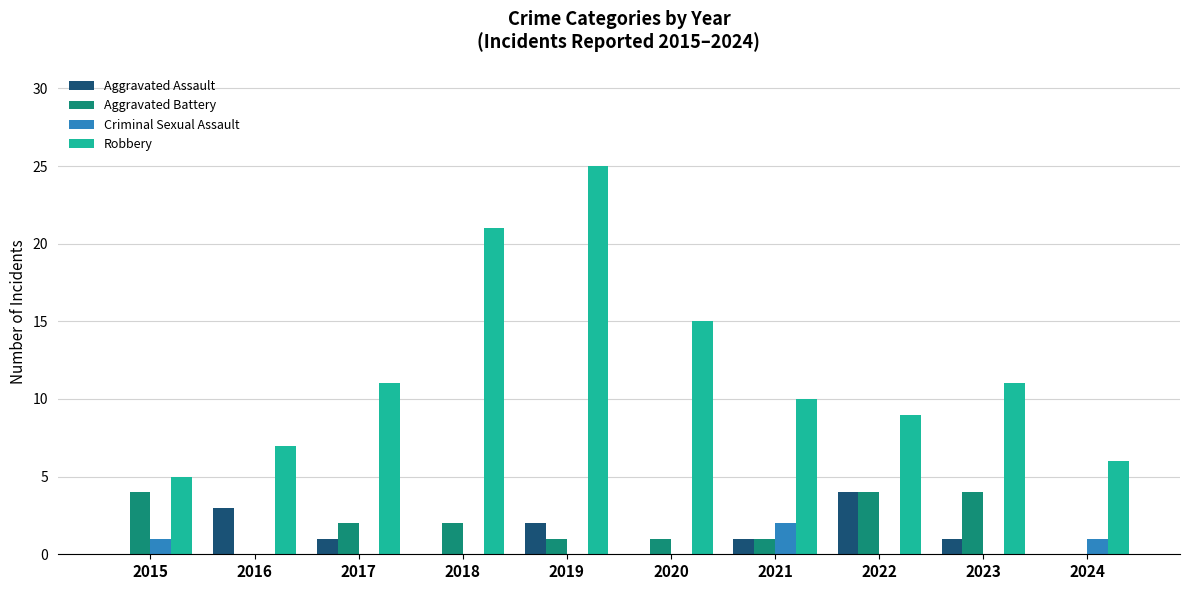

Reading left to right, what are all the values shown in this chart?

Aggravated Assault: 0	3	1	0	2	0	1	4	1	0
Aggravated Battery: 4	0	2	2	1	1	1	4	4	0
Criminal Sexual Assault: 1	0	0	0	0	0	2	0	0	1
Robbery: 5	7	11	21	25	15	10	9	11	6